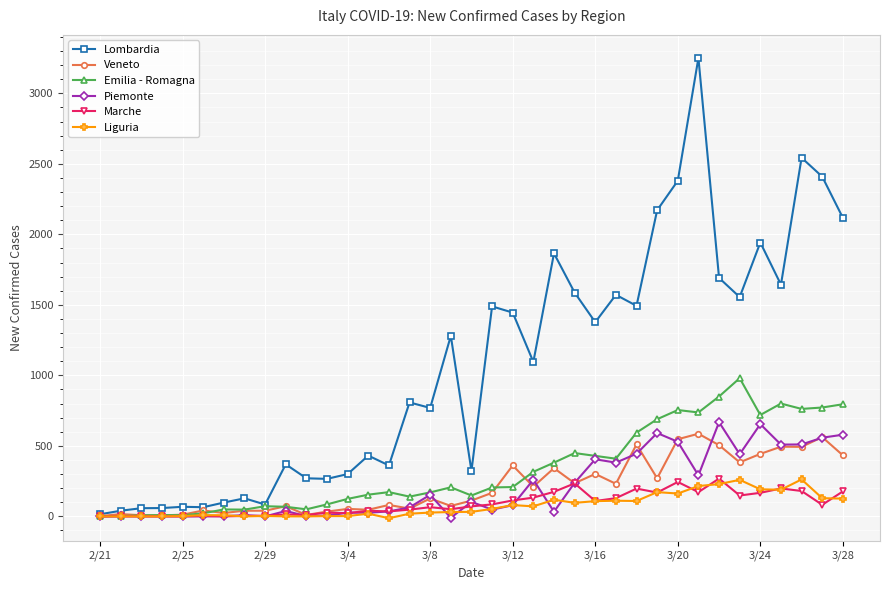

What is the difference between the second highest and second lowest values in the Marche series?

244